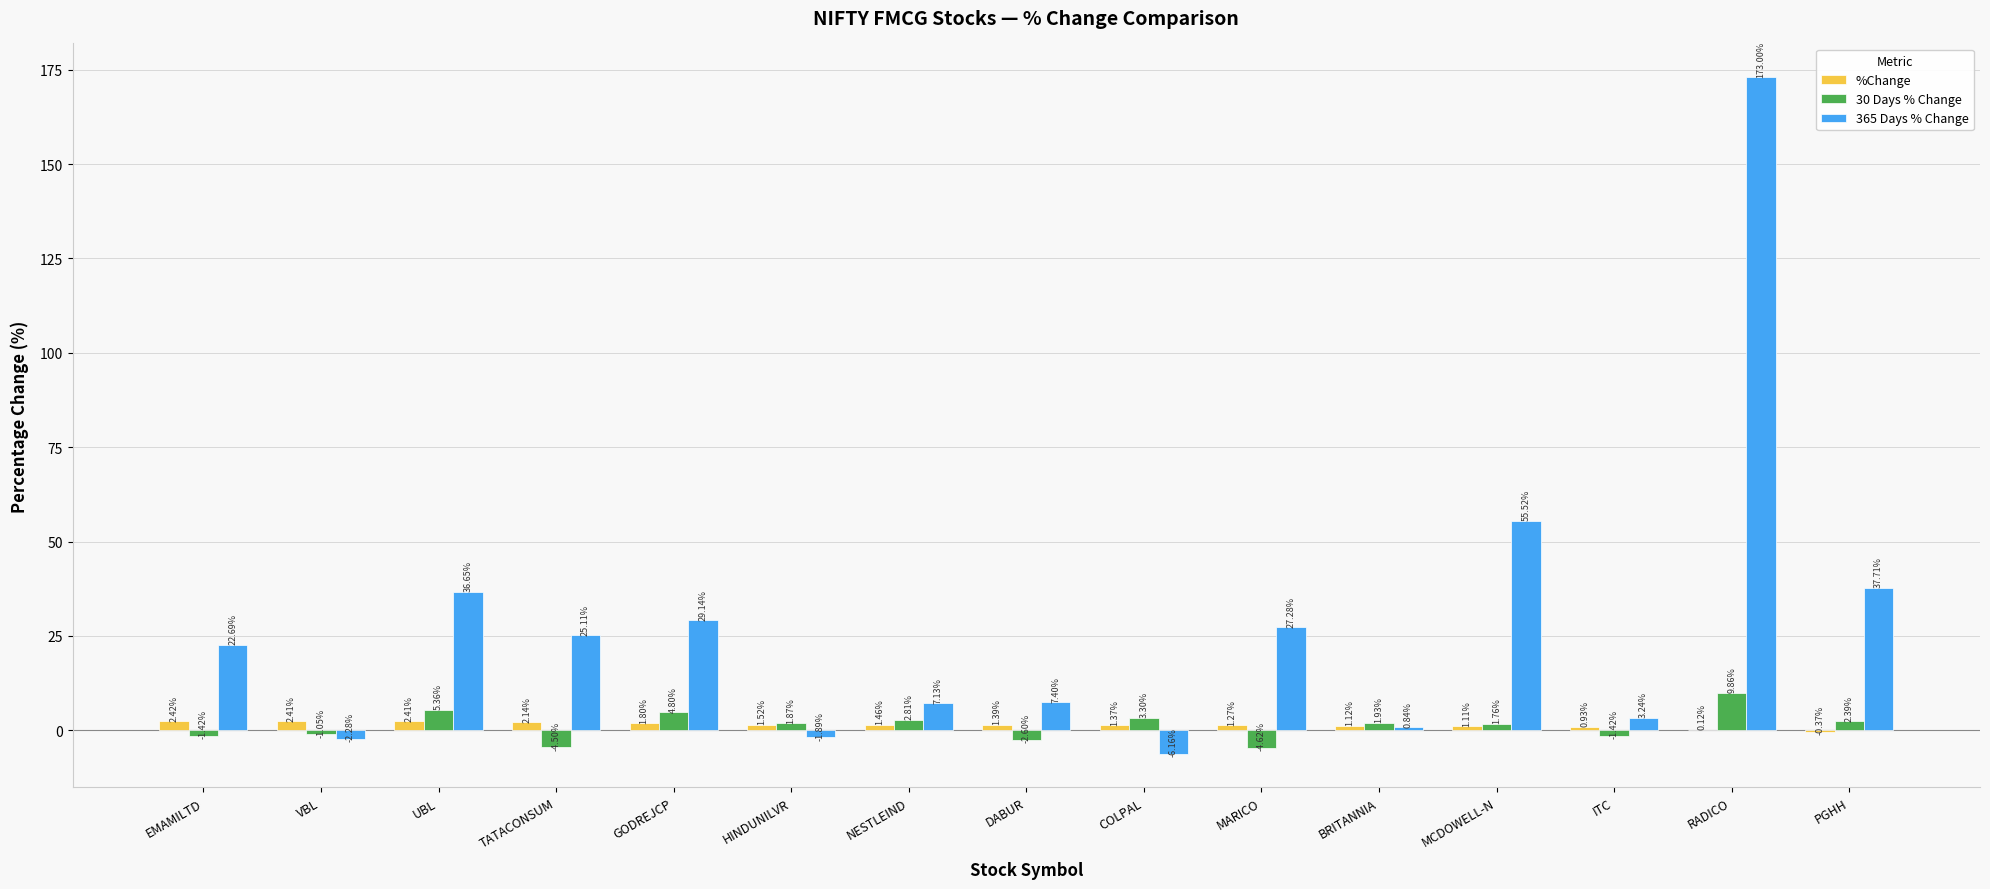

Between DABUR and MCDOWELL-N, which series saw the biggest shift?

365 Days % Change